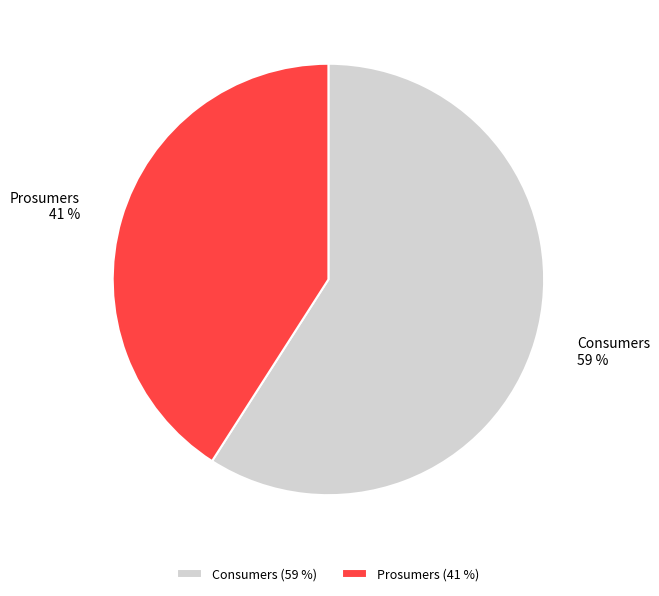

How many slices are in this pie chart?

2